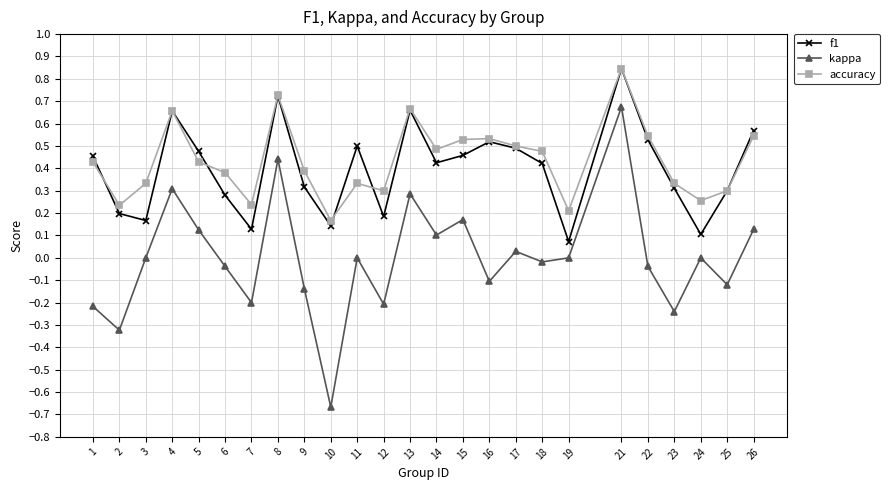

Which series has the largest range (max minus min)?

kappa